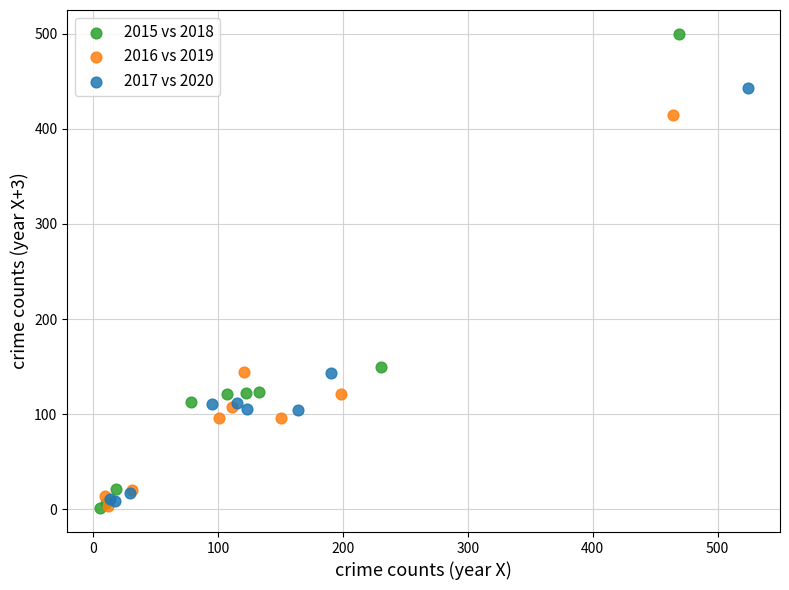

Which series reaches the maximum Y coordinate?

2015 vs 2018